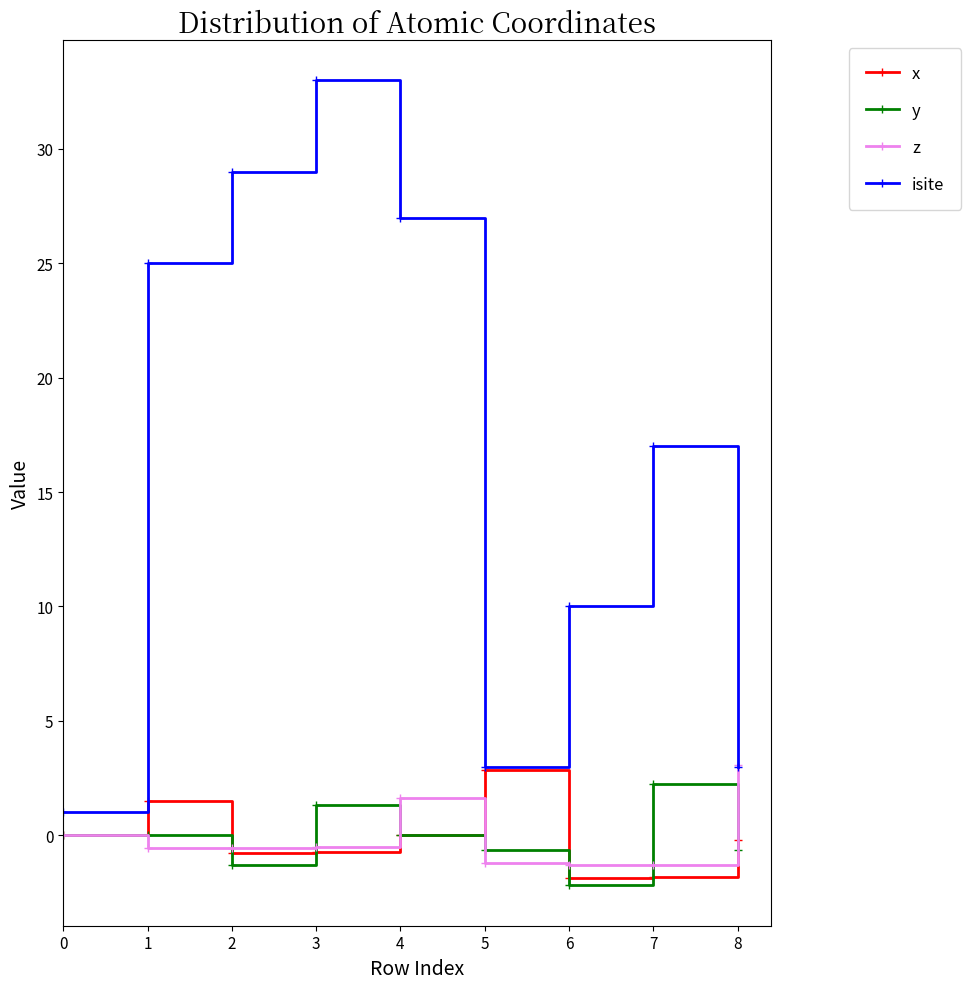

What is the greatest value displayed?

33.0